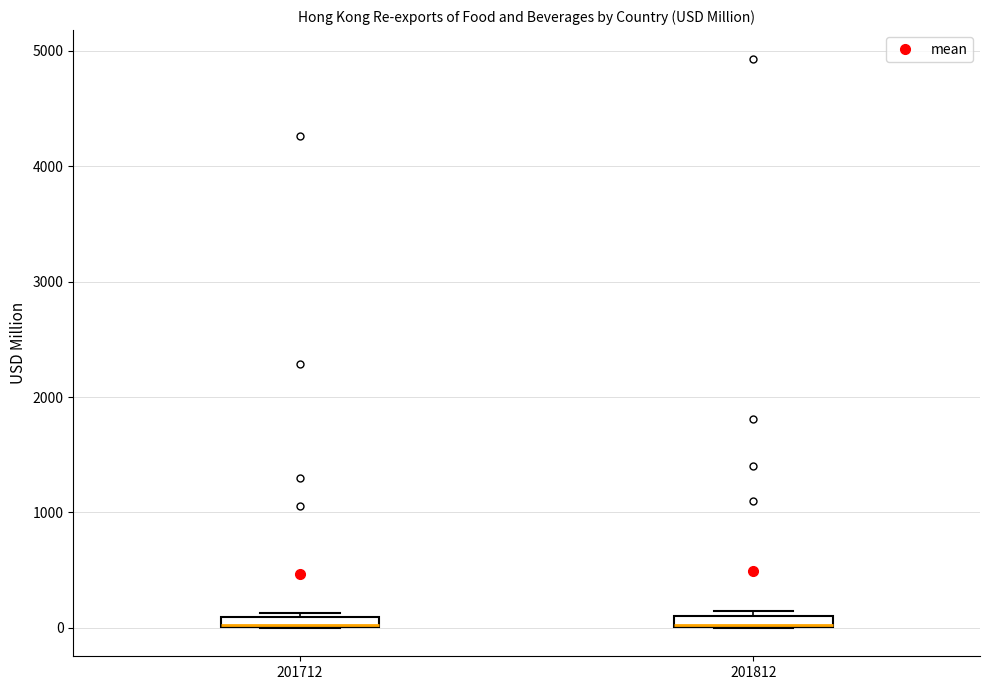

Where is the lower edge of the box at x = 201812 on the y-axis? The values are not printed on the chart, so give them approximately, as read against the axis.

0